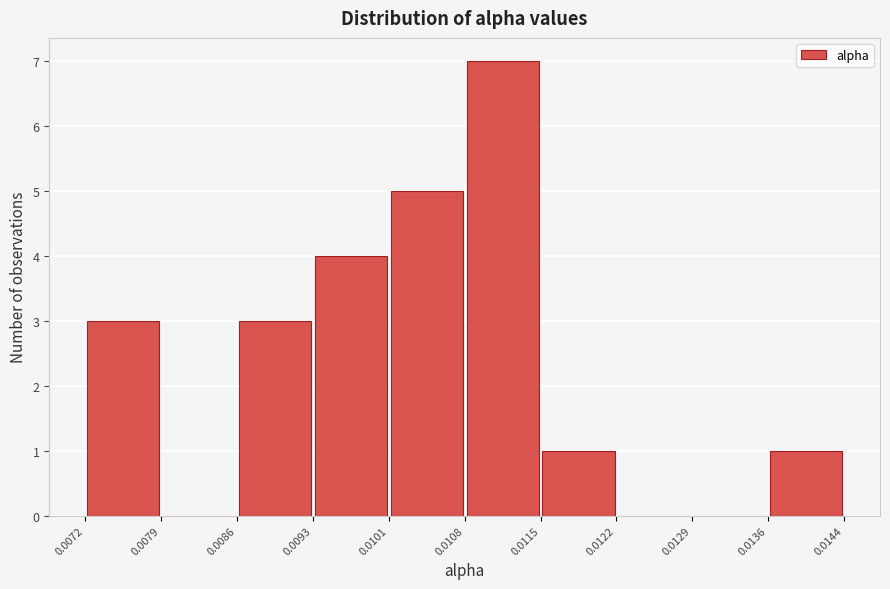

What is the height of the bar covering 0.0136 to 0.0144 on the x-axis? The values are not printed on the chart, so give them approximately, as read against the axis.

1